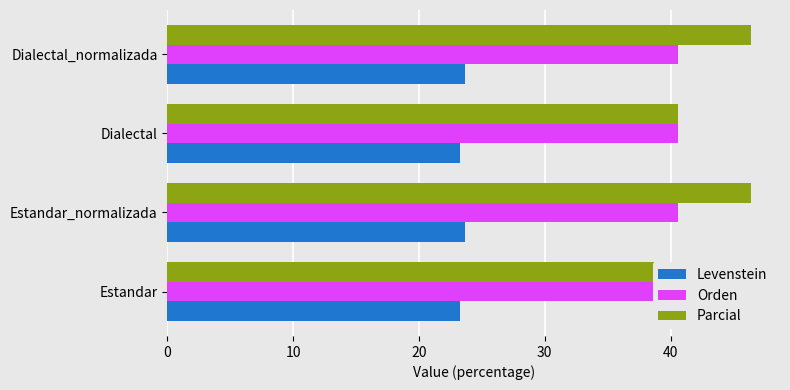

List the series in order of their peak value, highest first.

Parcial, Levenstein, Orden